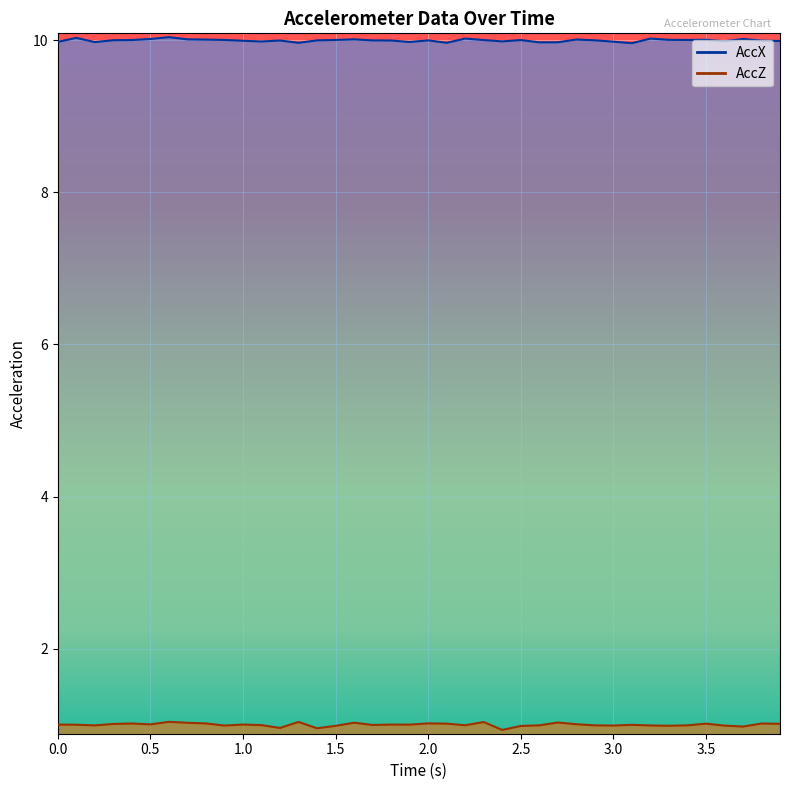

Reading left to right, what are all the values shown in this chart?

AccX: 0.0=10.0	0.1=10.0	0.2=10.0	0.30000000000000004=10.0	0.4=10.0	0.5=10.0	0.6000000000000001=10.0	0.7000000000000001=10.0	0.8=10.0	0.9=10.0	1.0=10.0	1.1=10.0	1.2000000000000002=10.0	1.3=10.0	1.4000000000000001=10.0	1.5=10.0	1.6=10.0	1.7000000000000002=10.0	1.8=10.0	1.9000000000000001=10.0	2.0=10.0	2.1=10.0	2.2=10.0	2.3000000000000003=10.0	2.4000000000000004=10.0	2.5=10.0	2.6=10.0	2.7=10.0	2.8000000000000003=10.0	2.9000000000000004=10.0	3.0=10.0	3.1=10.0	3.2=10.0	3.3000000000000003=10.0	3.4000000000000004=10.0	3.5=10.0	3.6=10.0	3.7=10.0	3.8000000000000003=10.0	3.9000000000000004=10.0
AccZ: 0.0=1.0	0.1=1.0	0.2=1.0	0.30000000000000004=1.0	0.4=1.0	0.5=1.0	0.6000000000000001=1.0	0.7000000000000001=1.0	0.8=1.0	0.9=1.0	1.0=1.0	1.1=1.0	1.2000000000000002=1.0	1.3=1.0	1.4000000000000001=1.0	1.5=1.0	1.6=1.0	1.7000000000000002=1.0	1.8=1.0	1.9000000000000001=1.0	2.0=1.0	2.1=1.0	2.2=1.0	2.3000000000000003=1.0	2.4000000000000004=0.9	2.5=1.0	2.6=1.0	2.7=1.0	2.8000000000000003=1.0	2.9000000000000004=1.0	3.0=1.0	3.1=1.0	3.2=1.0	3.3000000000000003=1.0	3.4000000000000004=1.0	3.5=1.0	3.6=1.0	3.7=1.0	3.8000000000000003=1.0	3.9000000000000004=1.0